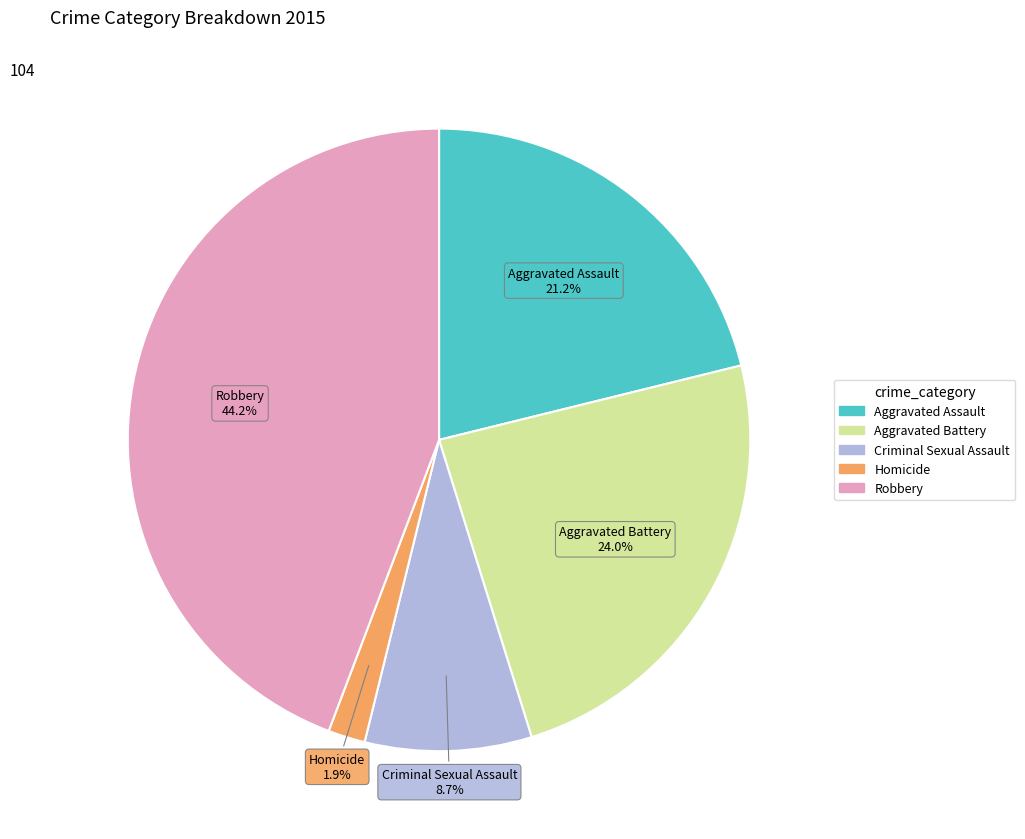

What is the smallest slice in the pie chart?

Homicide